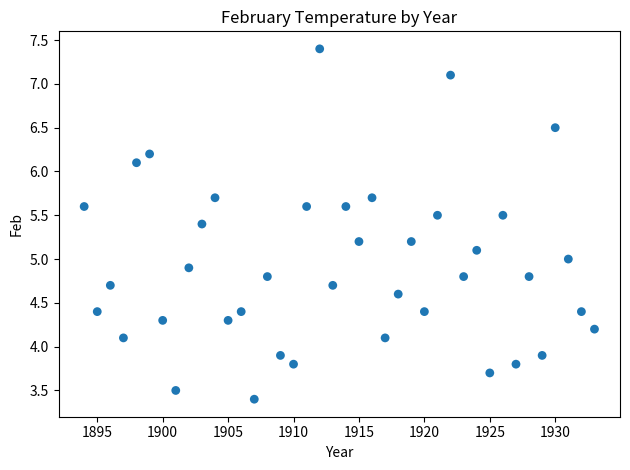

What is the range of Y values (max minus min)?

4.0